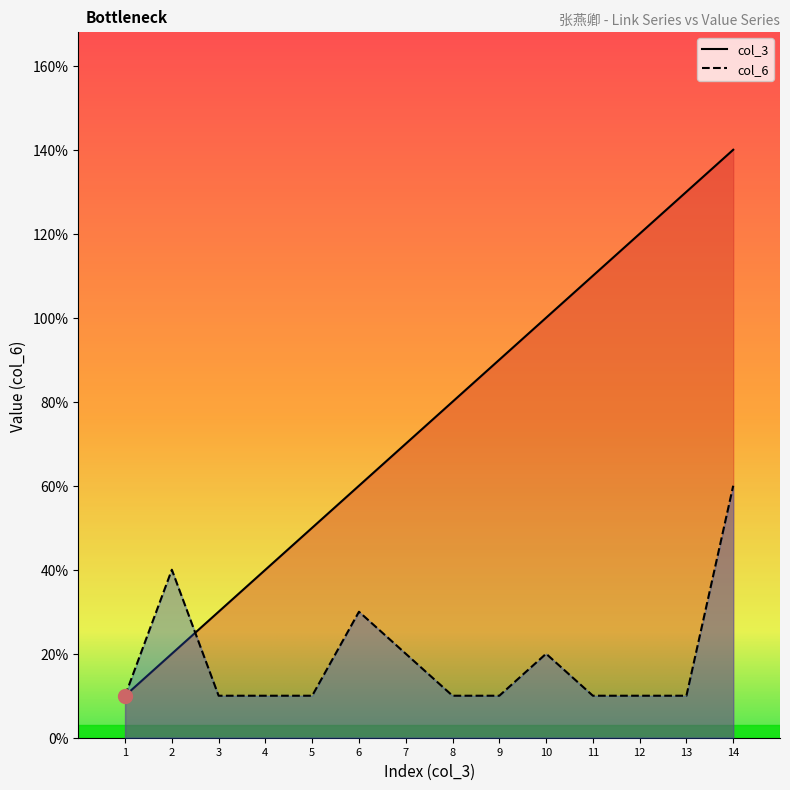

How many lines are shown in the chart?

2